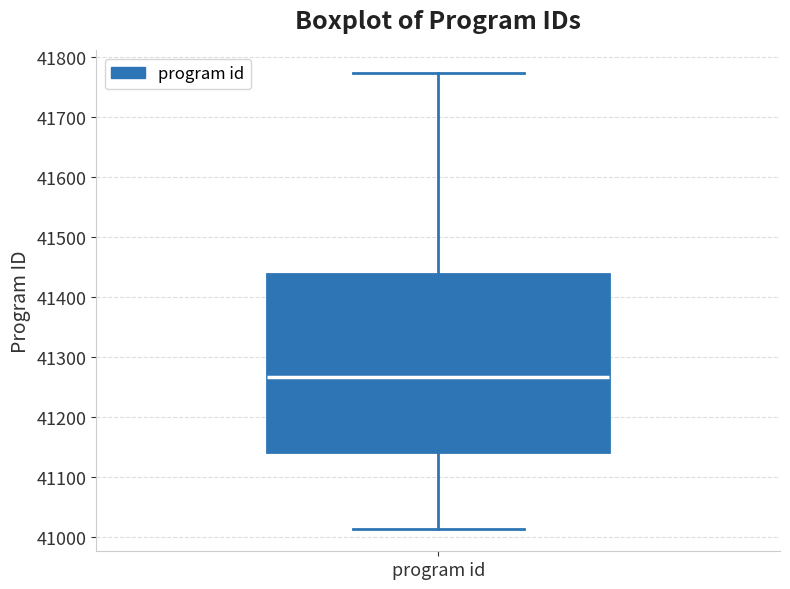

Transcribe this box plot: give where the median line is, the range the box spans, and where the two whiskers end, as read against the y-axis. The values are not printed on the chart, so give them approximately, as read against the axis.

median 41270, box 41140 to 41440, whiskers 41010 to 41770